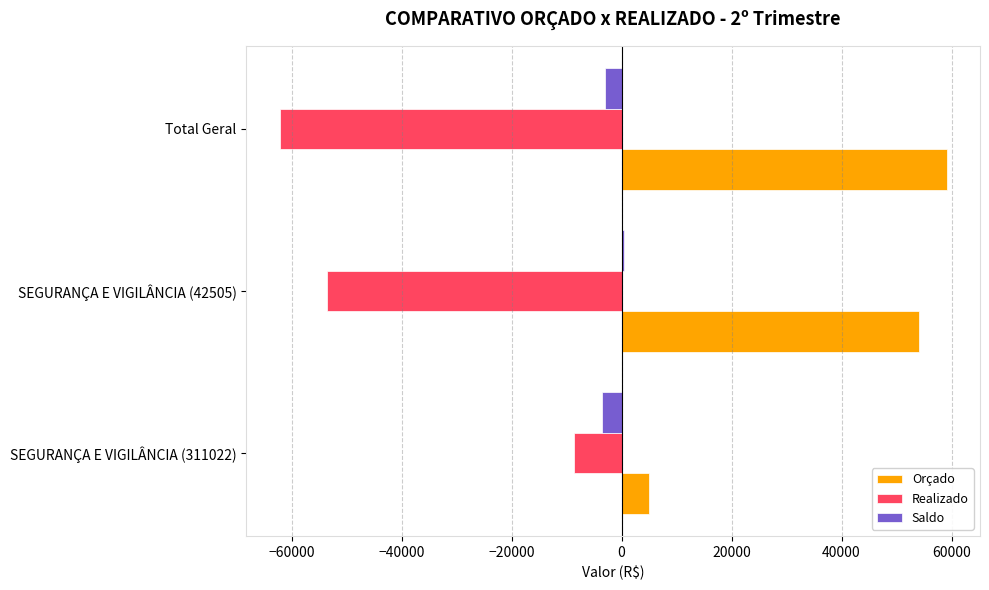

What are all the series names shown in the legend?

Orçado, Realizado, Saldo